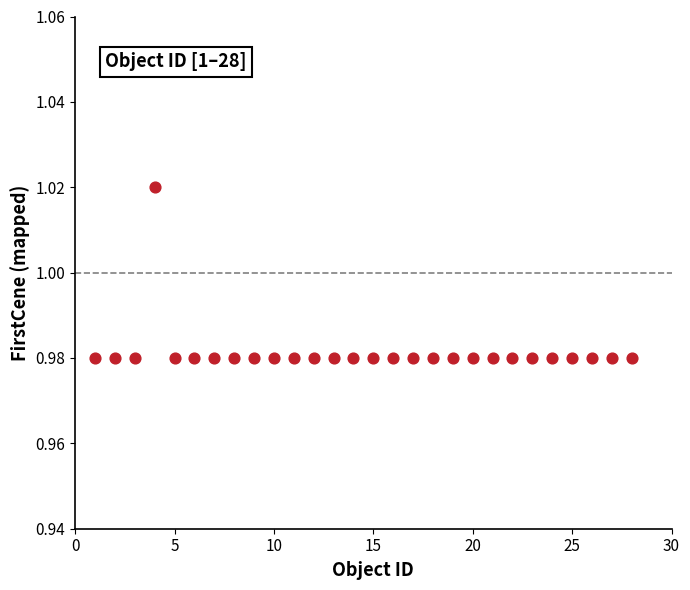

What is the range of X values (max minus min)?

27.0